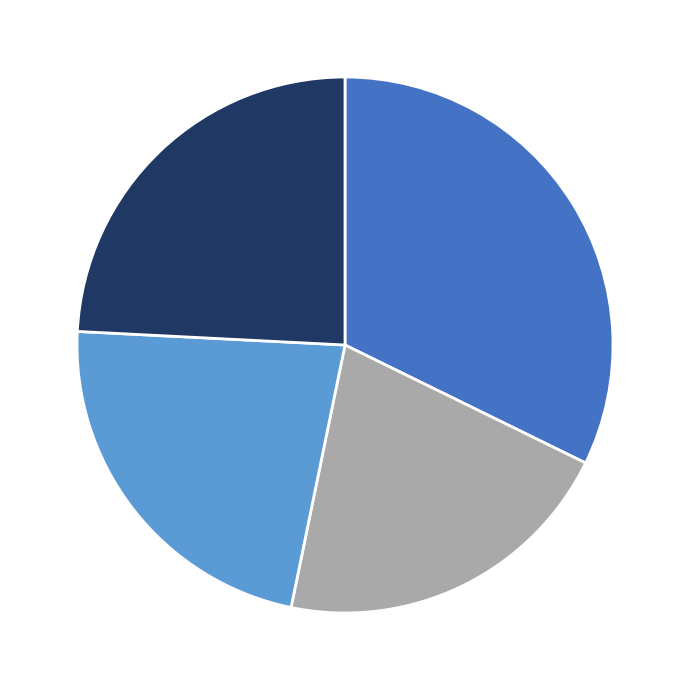

Is there any slice that represents more than half of the pie?

No